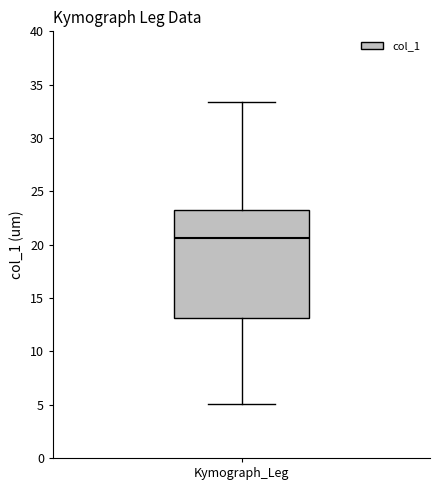

Where is the lower edge of the box for Kymograph_Leg on the y-axis? The values are not printed on the chart, so give them approximately, as read against the axis.

13.0